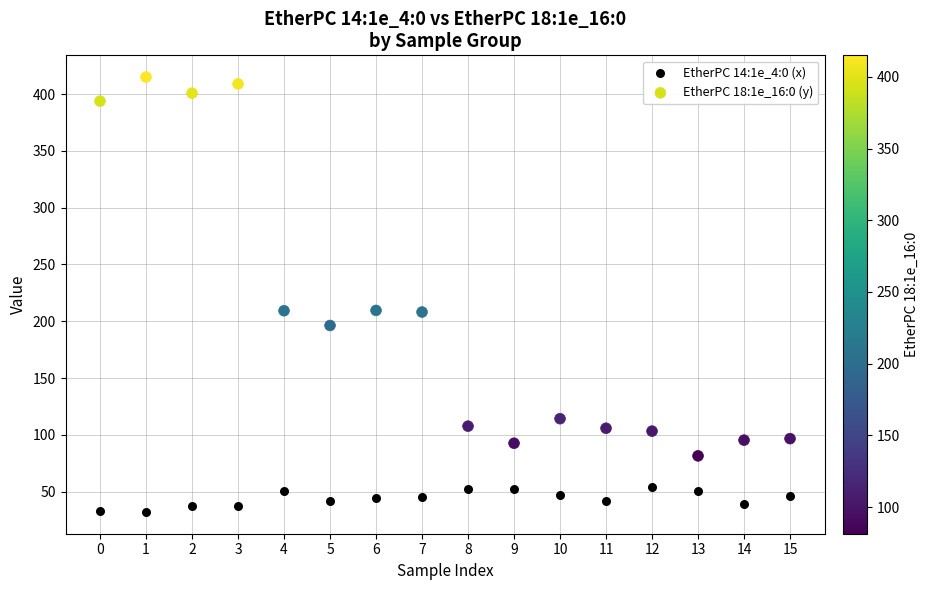

Which series has the widest spread of Y values?

EtherPC 18:1e_16:0 (y)